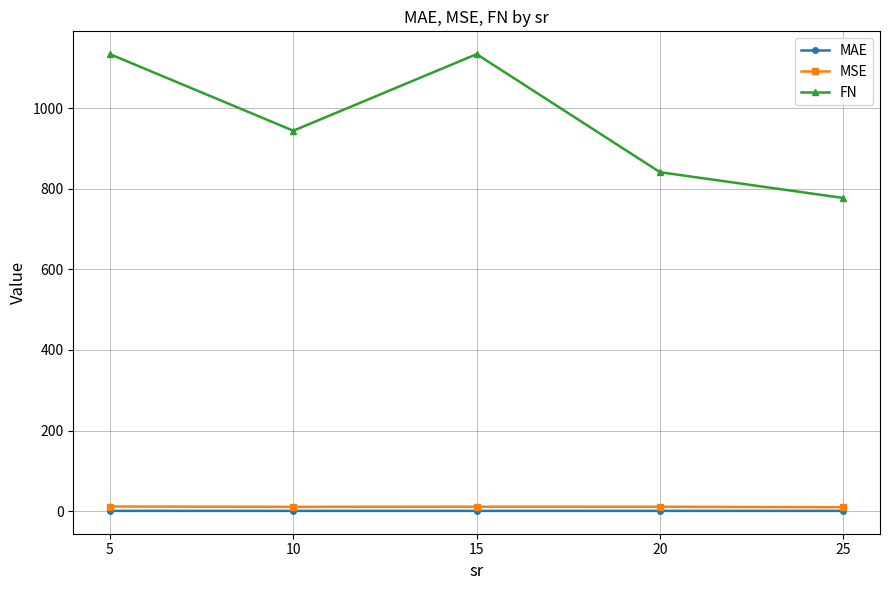

How many interior local peaks does the FN series have?

1